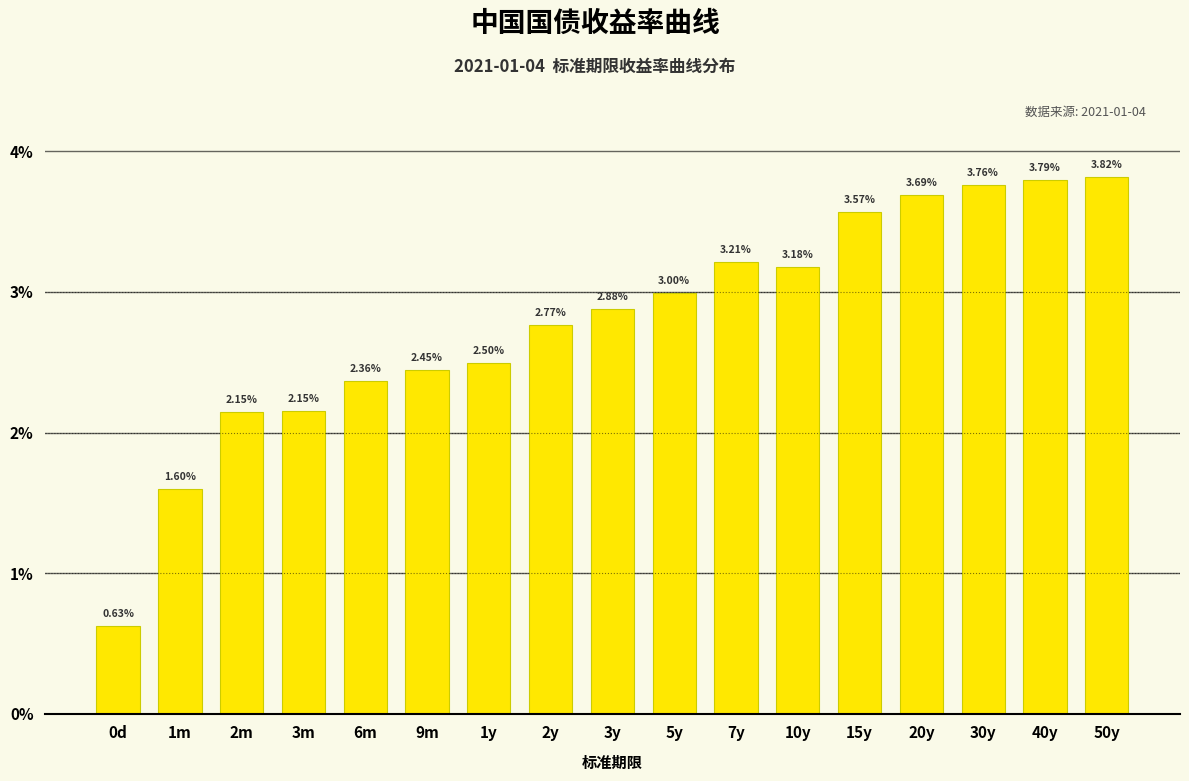

What is the label of the 17th bar from the right?

0d